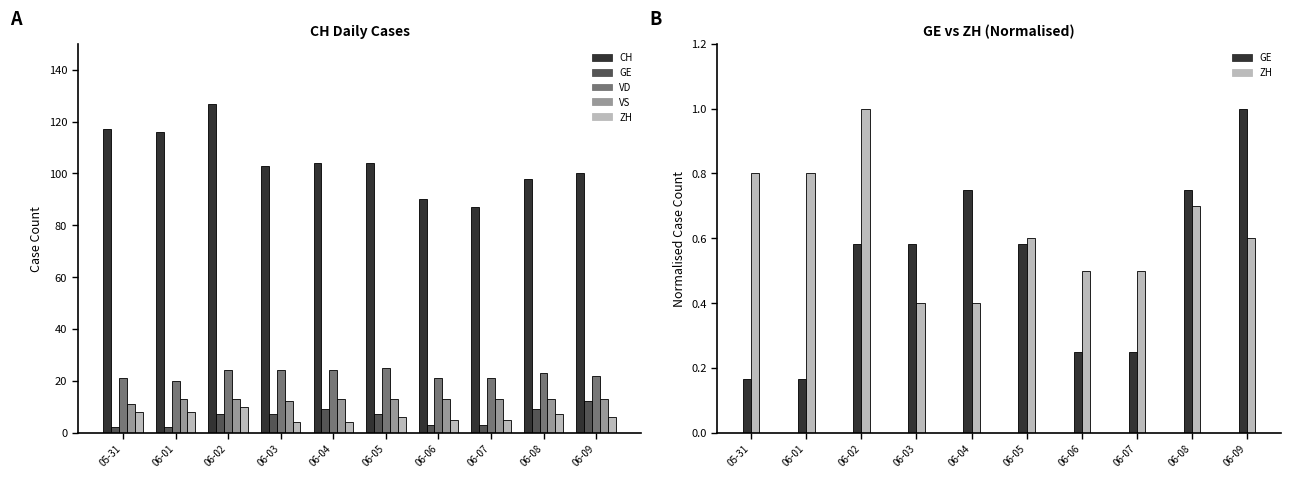

How many bars are there in total?

50